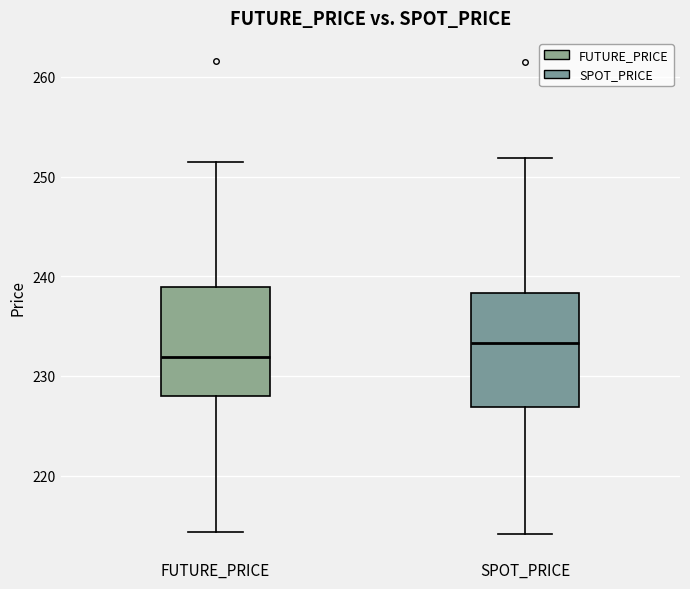

Which box's median line is the lowest?

FUTURE_PRICE